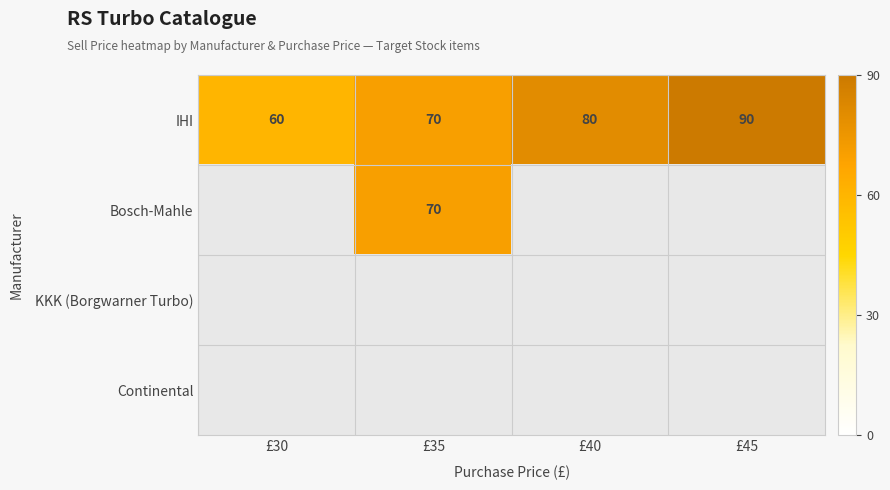

The Bosch-Mahle series shows 70 at £35. True or false?

True